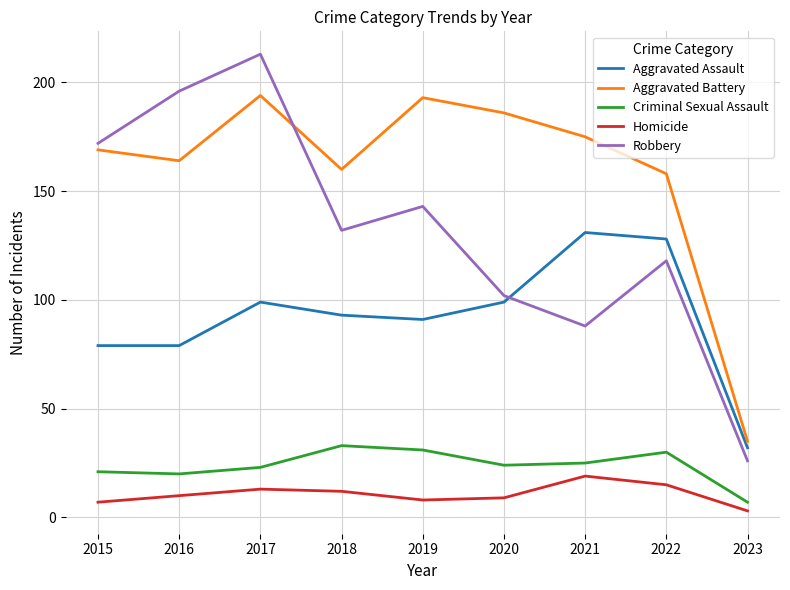

How many interior local peaks does the Robbery series have?

3